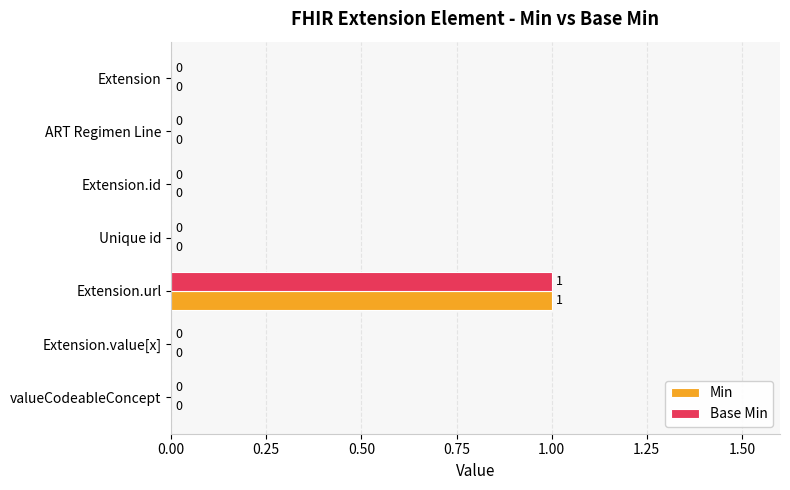

What is the sum of all Base Min values?

1